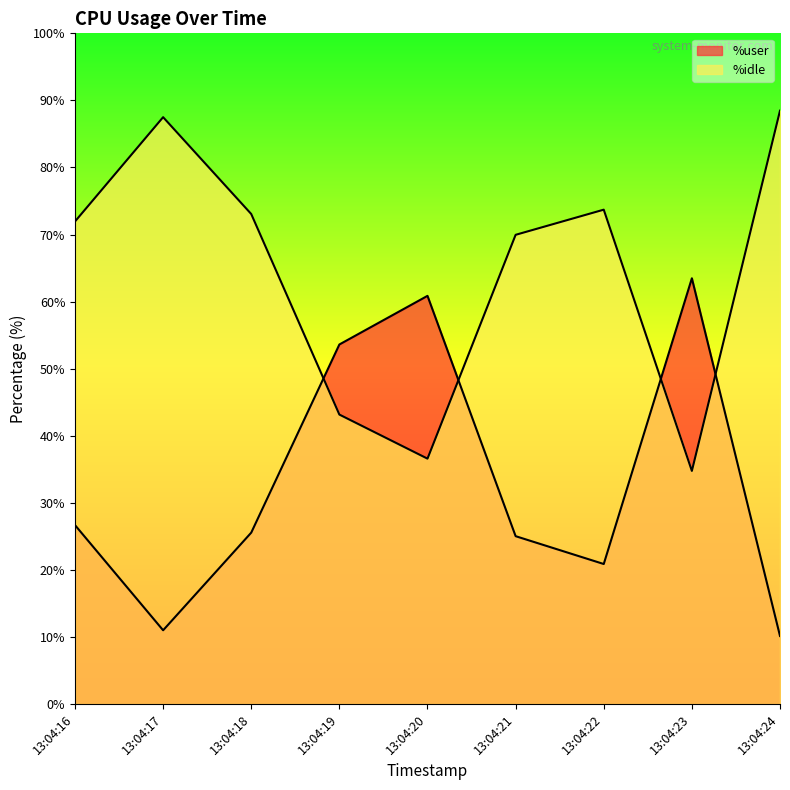

Which series has the widest spread of values?

%idle